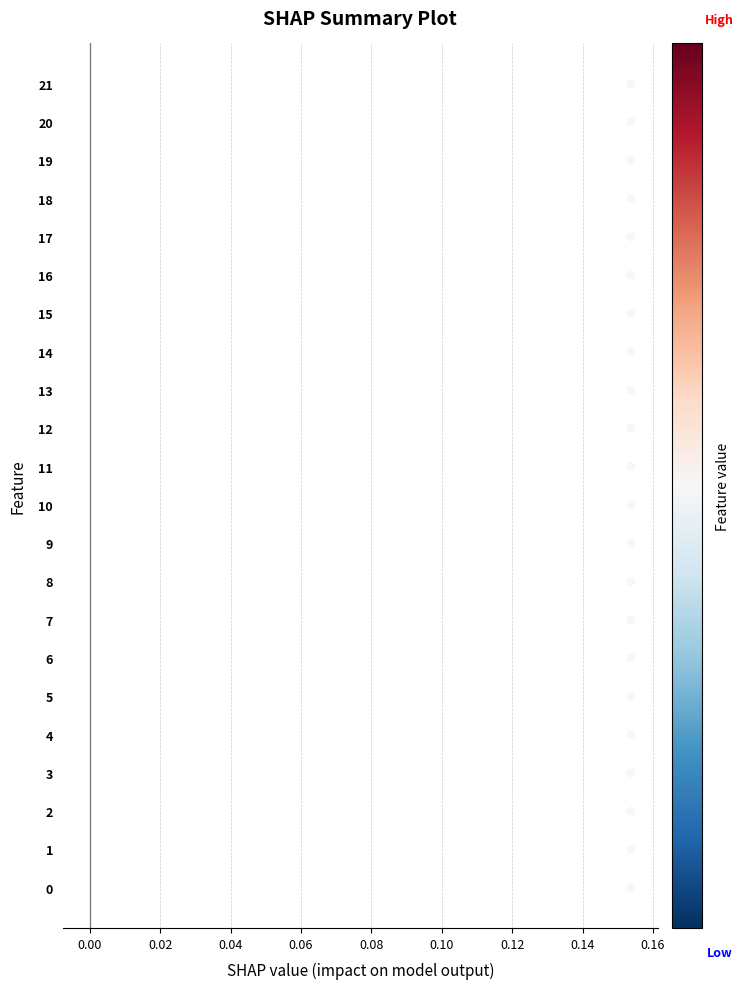

What is the range of Y values (max minus min)?

21